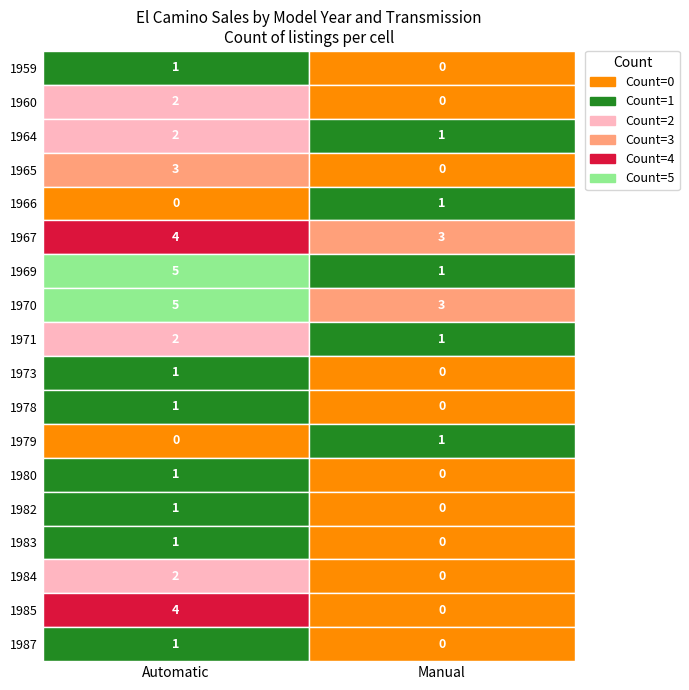

Is the value of 1979 at Manual greater than the value of 1967 at Manual?

No